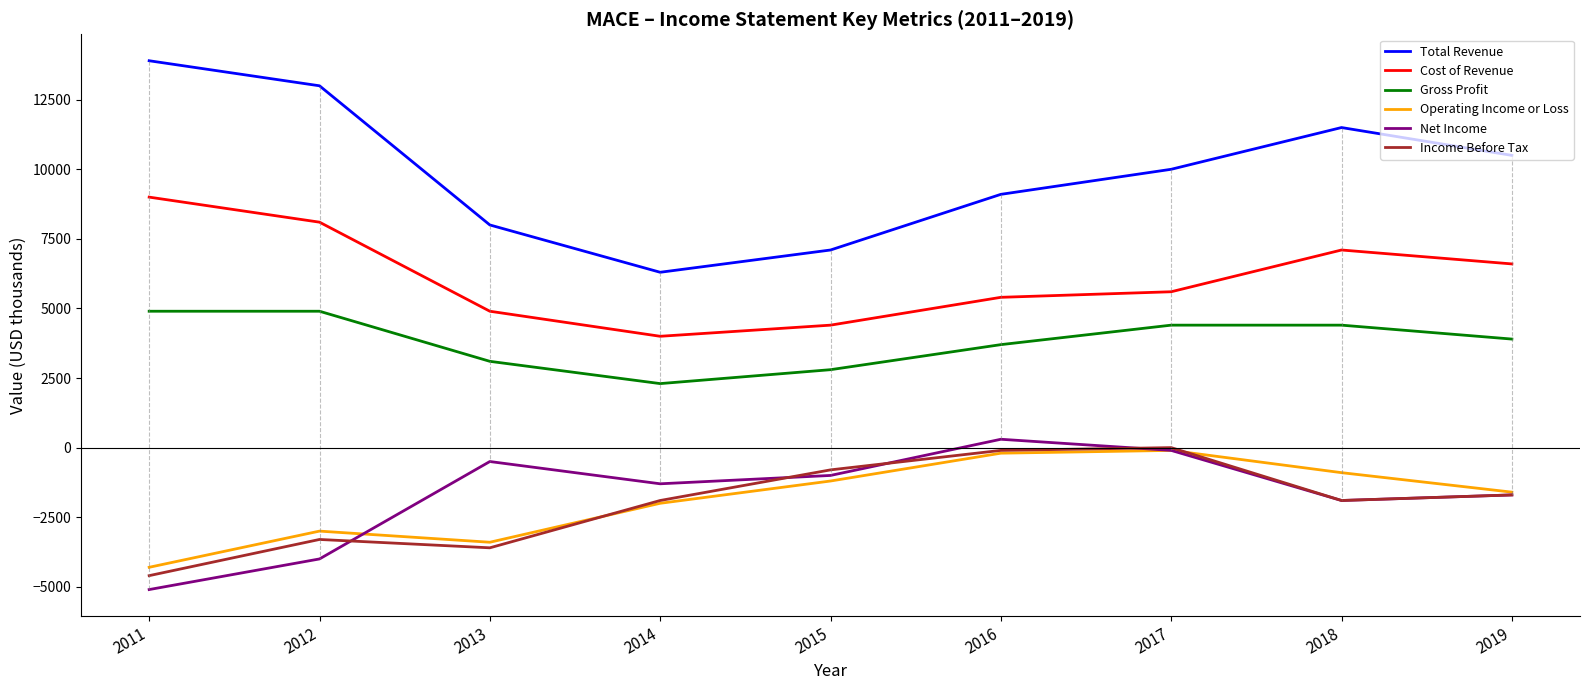

Which series changed the most between 2015 and 2019?

Total Revenue